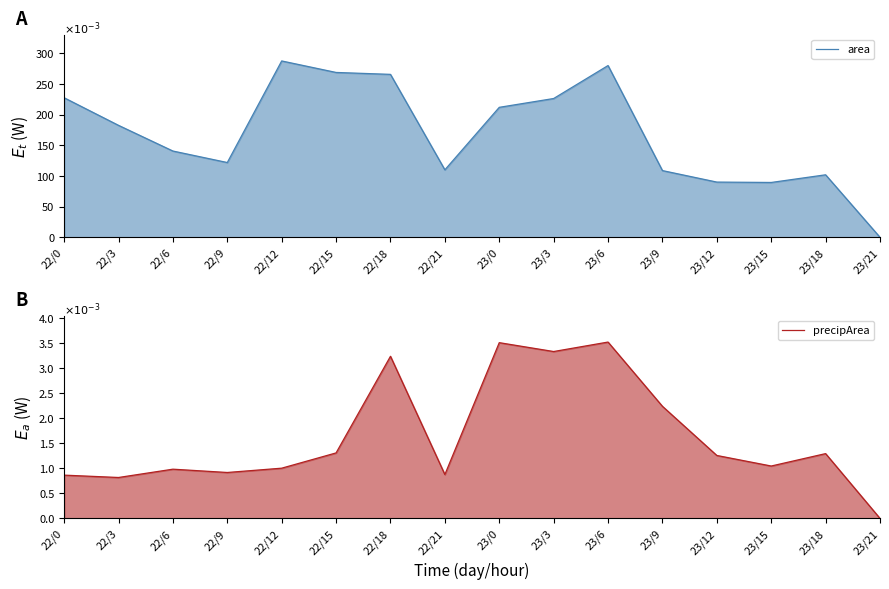

How many data points in area are less than 182?

8